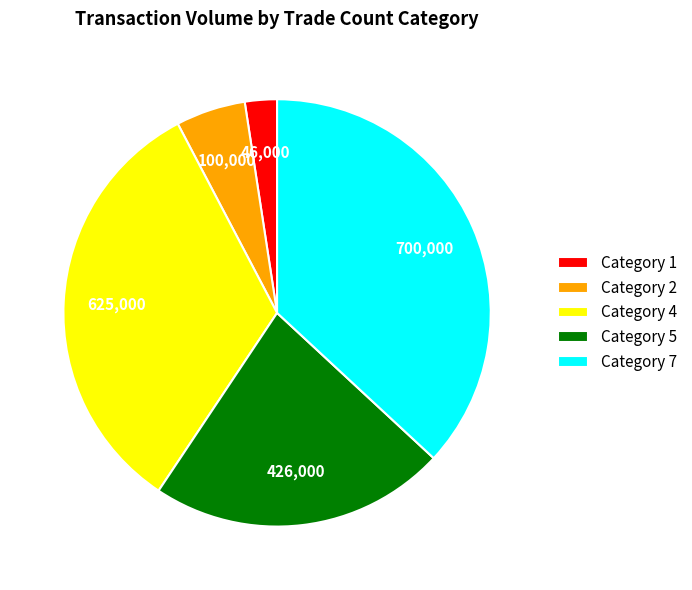

Which slice is the smallest?

Category 1